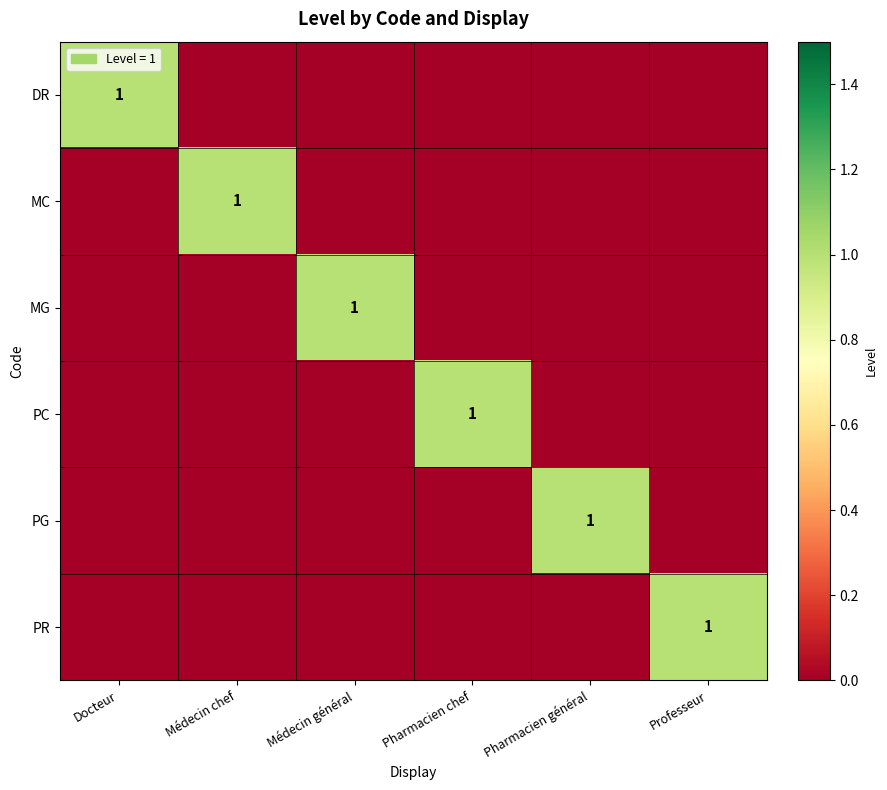

The value of PG at Pharmacien général is 1. True or false?

True